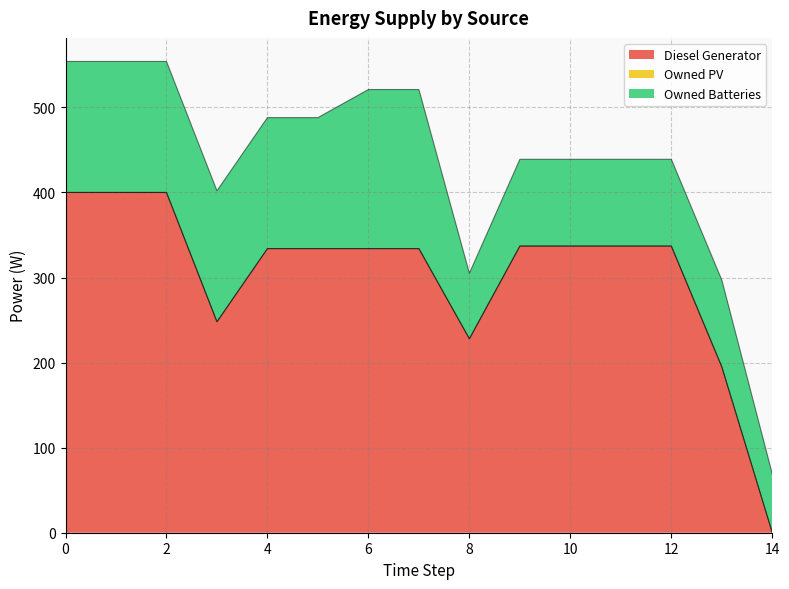

What is the sum of all Owned Batteries values?

1954